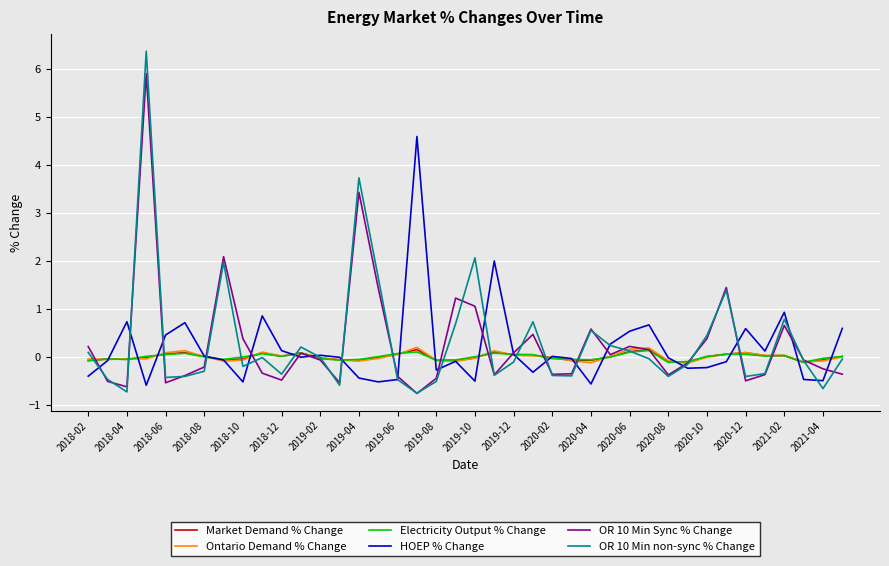

What is the highest value of the HOEP % Change series?

4.6